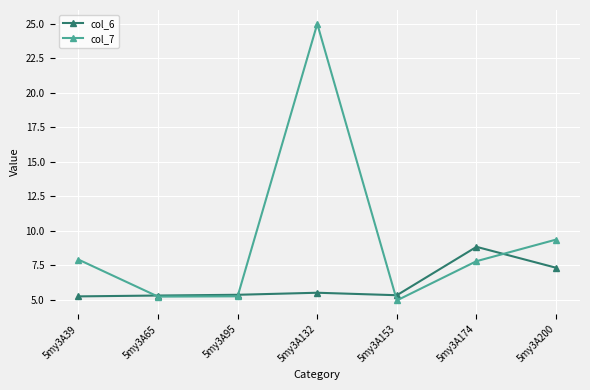

Which series changed the most between 5my3A39 and 5my3A95?

col_7